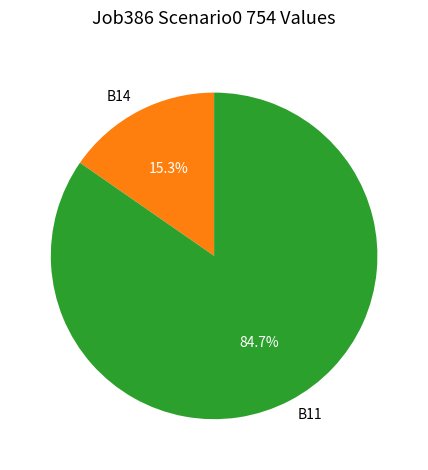

What is the largest slice in the pie chart?

B11